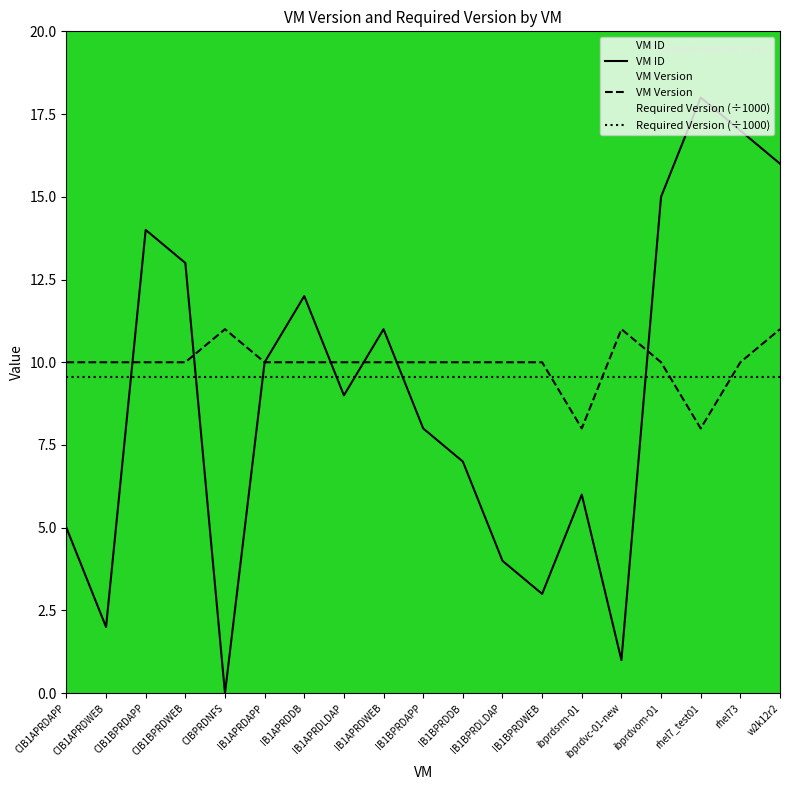

What are all the series names shown in the legend?

VM ID, VM Version, Required Version (÷1000)